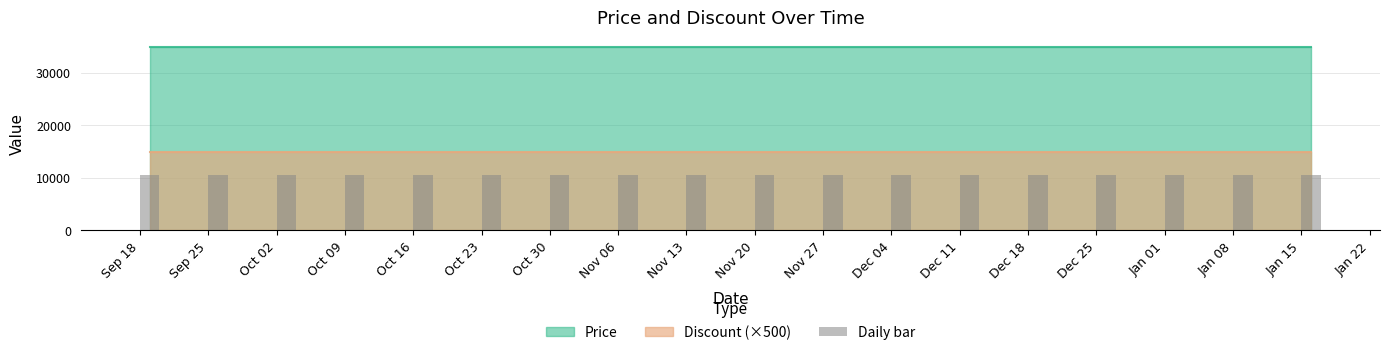

The Discount series shows 30 at 2023-09-19. True or false?

True